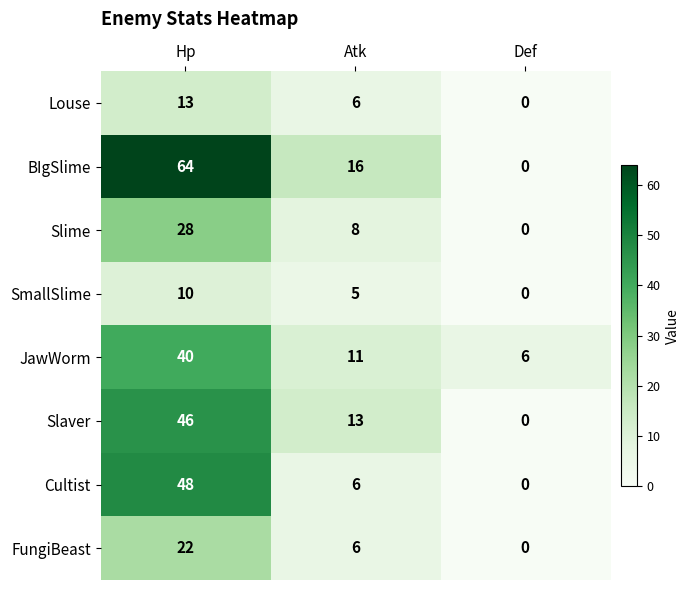

What is the total value across all series at Atk?

71